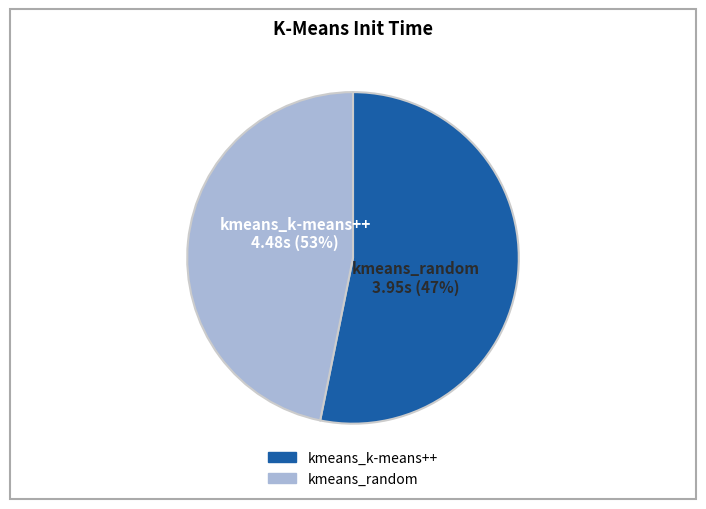

Between kmeans_k-means++ and kmeans_random, which is larger?

kmeans_k-means++